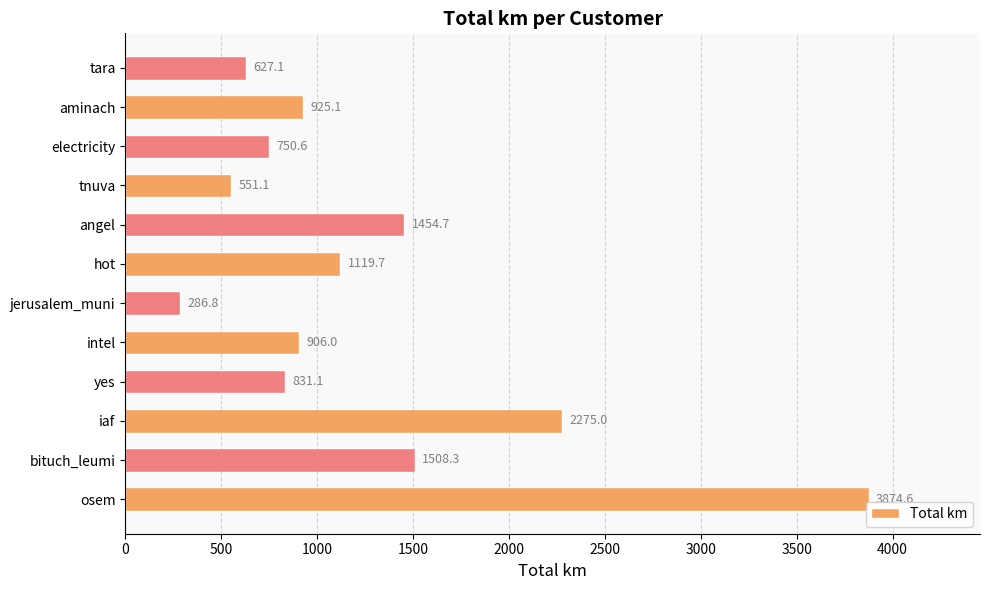

Approximately how many times larger is the value at tnuva compared to hot?

0.5